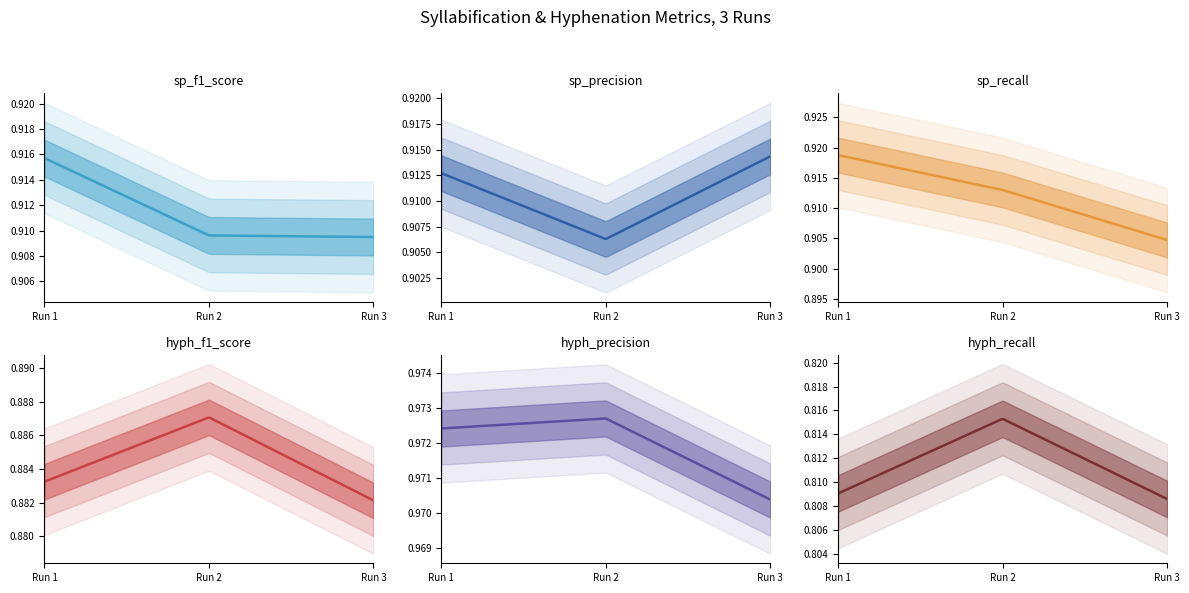

What is the average value of the sp_precision series?

0.9